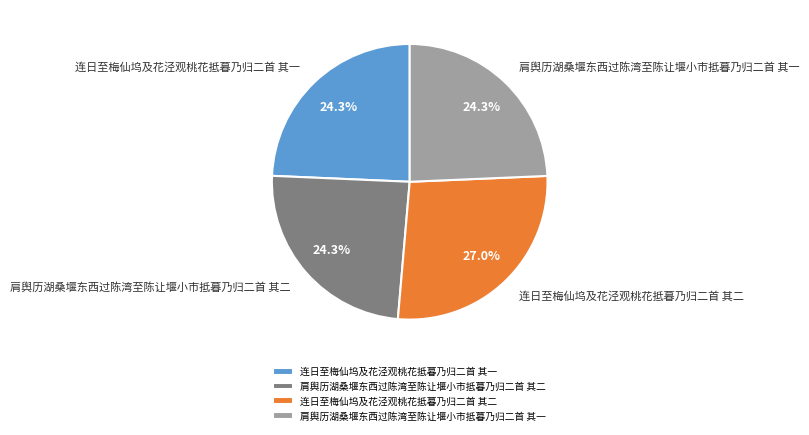

Which category has the biggest portion of the pie?

连日至梅仙坞及花泾观桃花抵暮乃归二首 其二